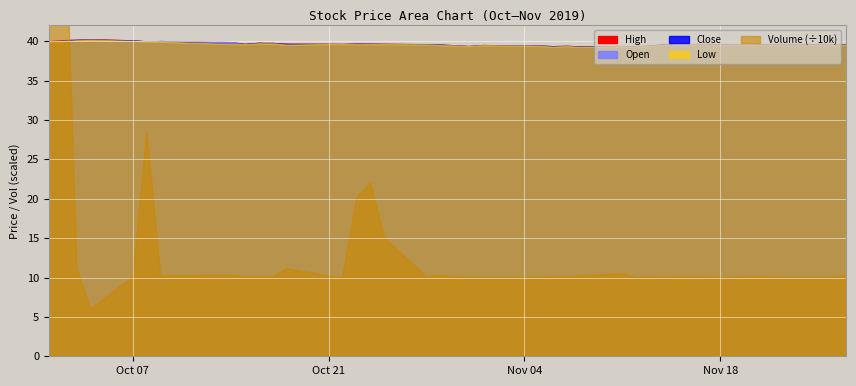

Reading left to right, extract all data points from this chart.

High: 0=40.0	1=40.1	2=40.2	3=40.3	4=40.1	5=40.0	6=40.0	7=39.9	8=39.6	9=39.8	10=39.8	11=39.7	12=39.7	13=39.6	14=39.7	15=39.7	16=39.7	17=39.6	18=39.6	19=39.5	20=39.4	21=39.5	22=39.4	23=39.4	24=39.4	25=39.4	26=39.3	27=39.4	28=39.3	29=39.5	30=39.6	31=39.6	32=39.5	33=39.6	34=39.5	35=39.6	36=39.5	37=39.5	38=39.5	39=39.6
Open: 0=39.9	1=40.0	2=40.1	3=40.2	4=40.0	5=40.0	6=40.0	7=39.9	8=39.6	9=39.7	10=39.8	11=39.6	12=39.6	13=39.6	14=39.6	15=39.7	16=39.6	17=39.6	18=39.6	19=39.5	20=39.4	21=39.5	22=39.4	23=39.4	24=39.3	25=39.4	26=39.3	27=39.4	28=39.3	29=39.5	30=39.5	31=39.6	32=39.5	33=39.5	34=39.5	35=39.5	36=39.5	37=39.5	38=39.5	39=39.5
Close: 0=40.0	1=40.1	2=40.2	3=40.2	4=40.1	5=40.0	6=40.0	7=39.6	8=39.6	9=39.8	10=39.7	11=39.7	12=39.6	13=39.6	14=39.7	15=39.6	16=39.6	17=39.6	18=39.6	19=39.5	20=39.4	21=39.5	22=39.4	23=39.4	24=39.4	25=39.4	26=39.3	27=39.4	28=39.3	29=39.4	30=39.6	31=39.6	32=39.5	33=39.6	34=39.5	35=39.6	36=39.5	37=39.5	38=39.5	39=39.6
Low: 0=39.9	1=40.0	2=40.1	3=40.2	4=40.0	5=40.0	6=40.0	7=39.6	8=39.6	9=39.7	10=39.7	11=39.6	12=39.6	13=39.6	14=39.6	15=39.6	16=39.6	17=39.6	18=39.5	19=39.5	20=39.4	21=39.5	22=39.4	23=39.4	24=39.3	25=39.4	26=39.3	27=39.4	28=39.3	29=39.4	30=39.5	31=39.6	32=39.5	33=39.5	34=39.5	35=39.5	36=39.5	37=39.5	38=39.5	39=39.5
Volume: 0=574000.0	1=665000.0	2=111000.0	3=60000.0	4=101000.0	5=285000.0	6=102000.0	7=103000.0	8=101000.0	9=101000.0	10=101000.0	11=111000.0	12=102000.0	13=100000.0	14=201000.0	15=220000.0	16=150000.0	17=101000.0	18=103000.0	19=101000.0	20=100000.0	21=100000.0	22=100000.0	23=100000.0	24=101000.0	25=101000.0	26=102000.0	27=105000.0	28=100000.0	29=101000.0	30=100000.0	31=101000.0	32=100000.0	33=100000.0	34=101000.0	35=101000.0	36=100000.0	37=100000.0	38=100000.0	39=102000.0